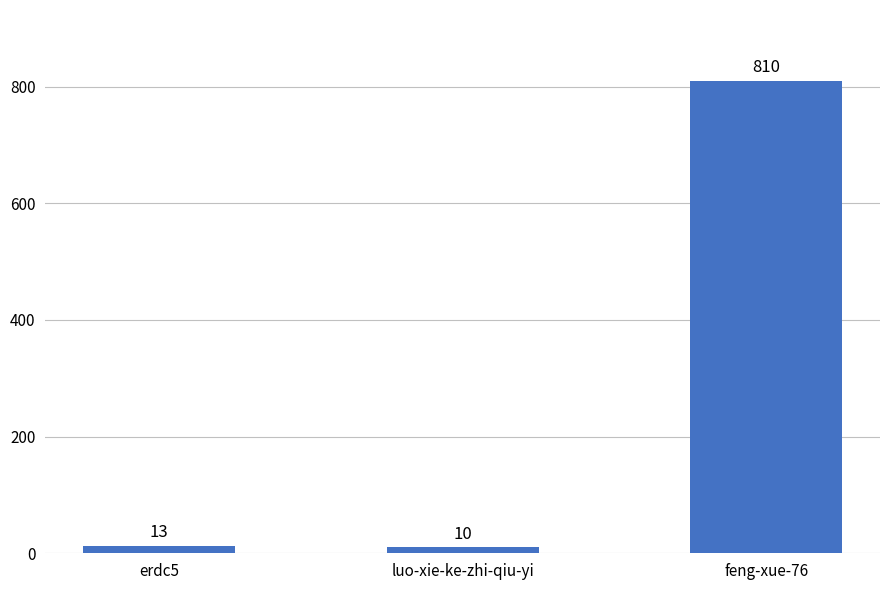

How many distinct data groups are displayed?

1